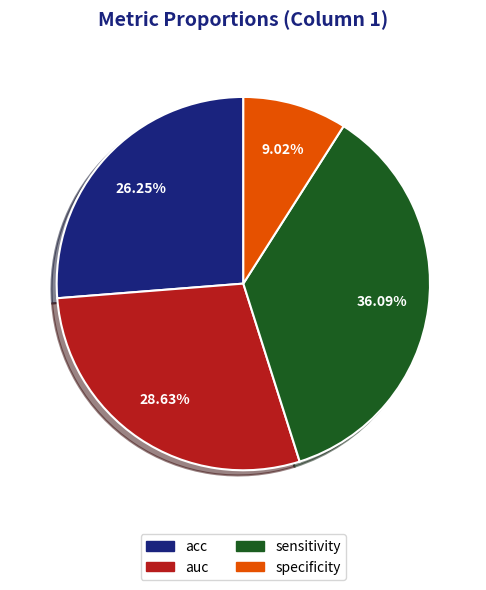

Combined, do acc and specificity account for over 50%?

No